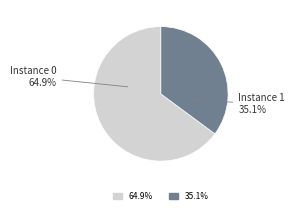

Is there any slice that represents more than half of the pie?

Yes